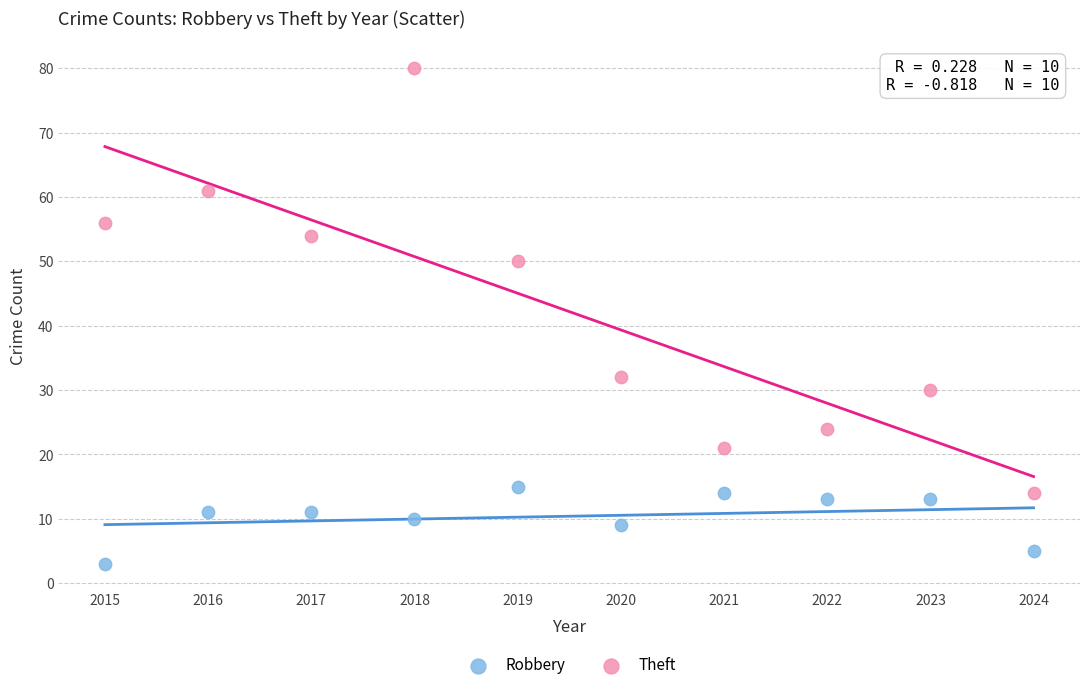

What are all the series names shown in the legend?

Robbery, Theft